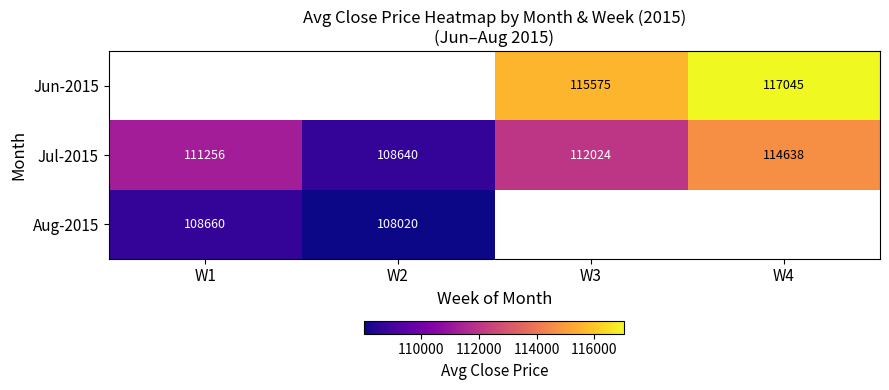

How many data points does each series have?

4